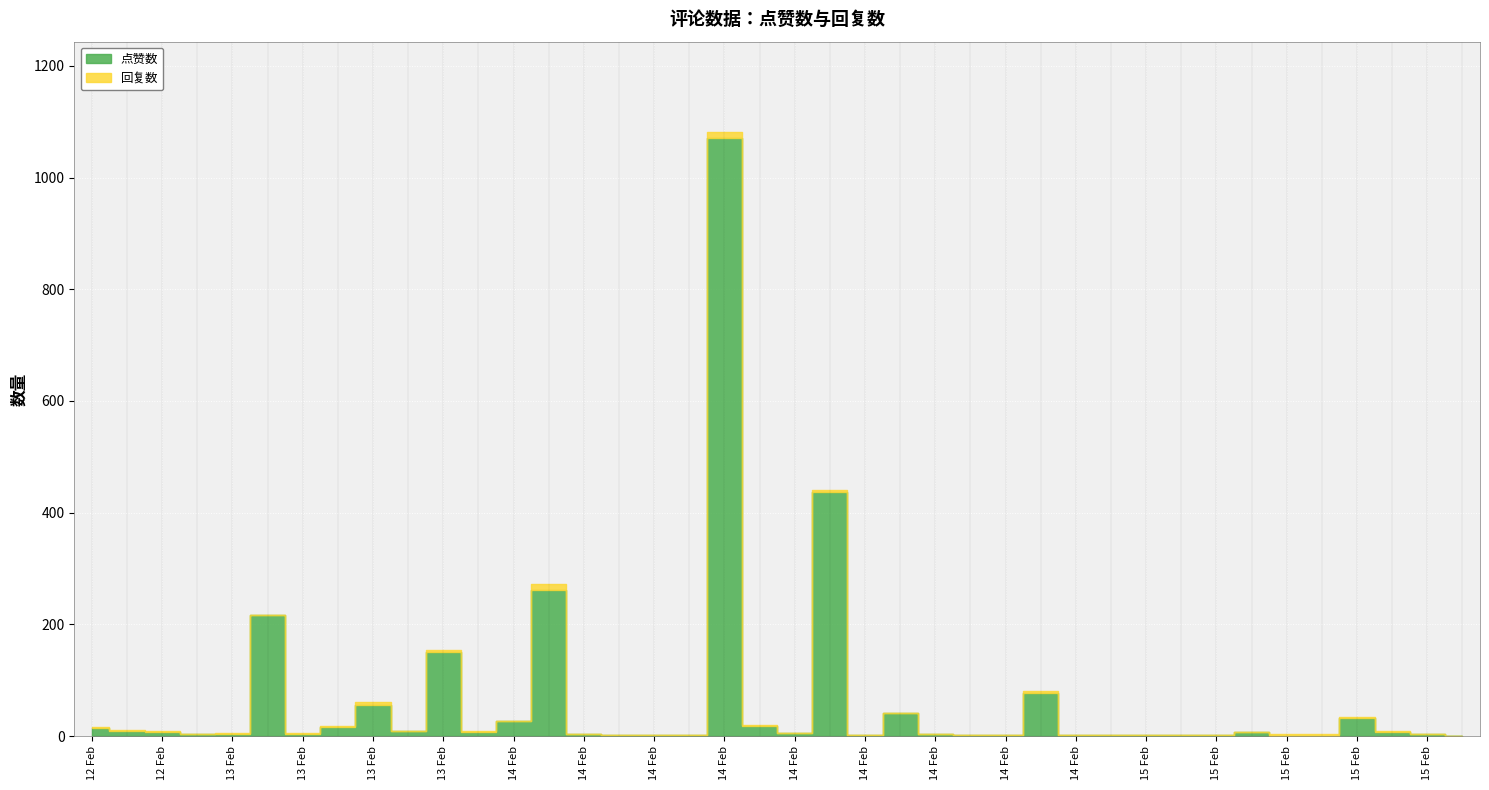

Which series has the largest total across all categories?

点赞数